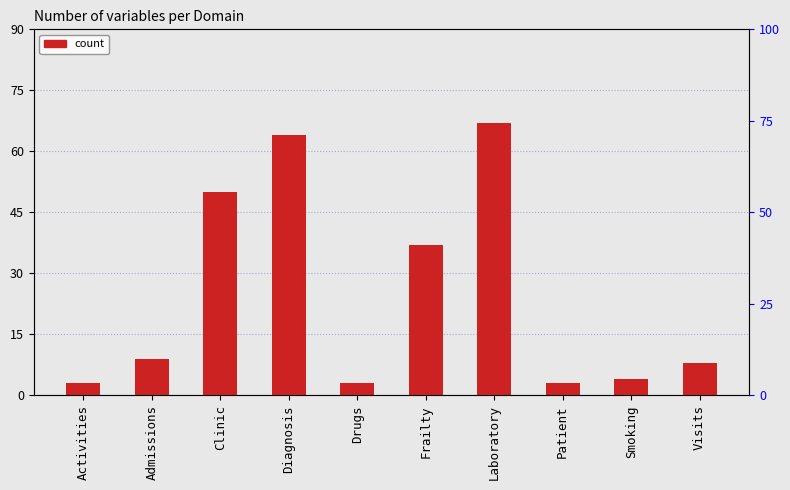

Rank the categories by value from highest to lowest.

Laboratory, Diagnosis, Clinic, Frailty, Admissions, Visits, Smoking, Activities, Drugs, Patient